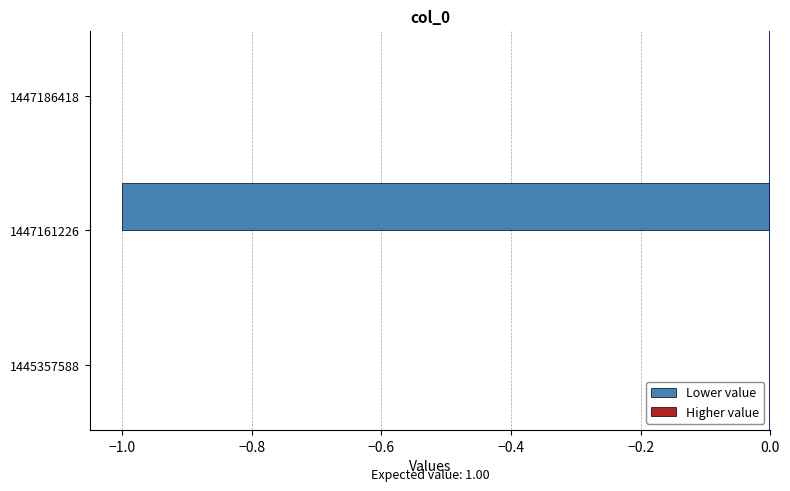

Reading bottom to top, extract all data points from this chart.

1445357588=0	1447161226=-1	1447186418=0